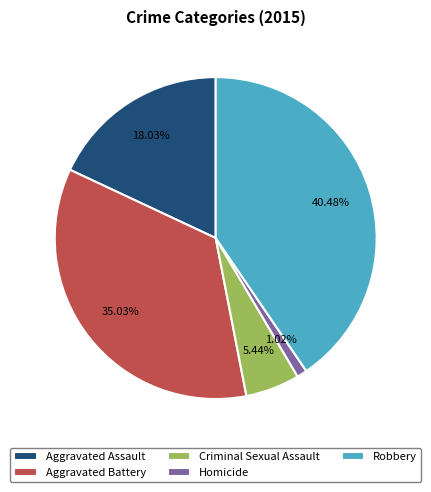

To the nearest percent, what portion does Homicide represent?

1%